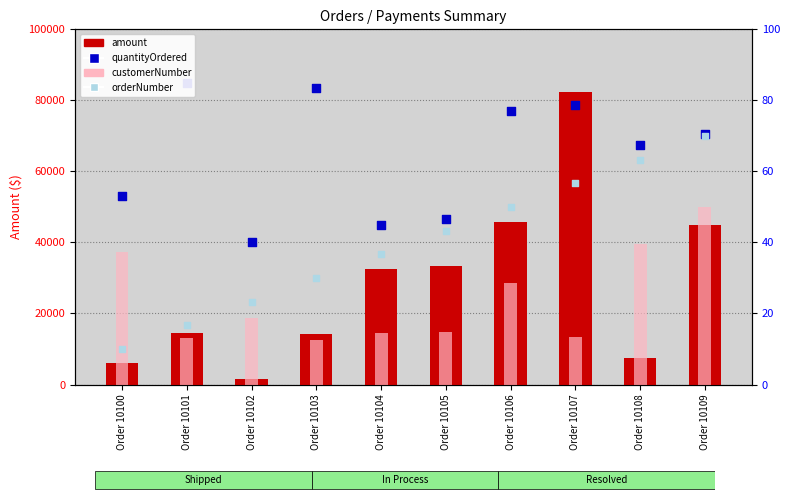

Which series reaches the minimum Y coordinate?

amount